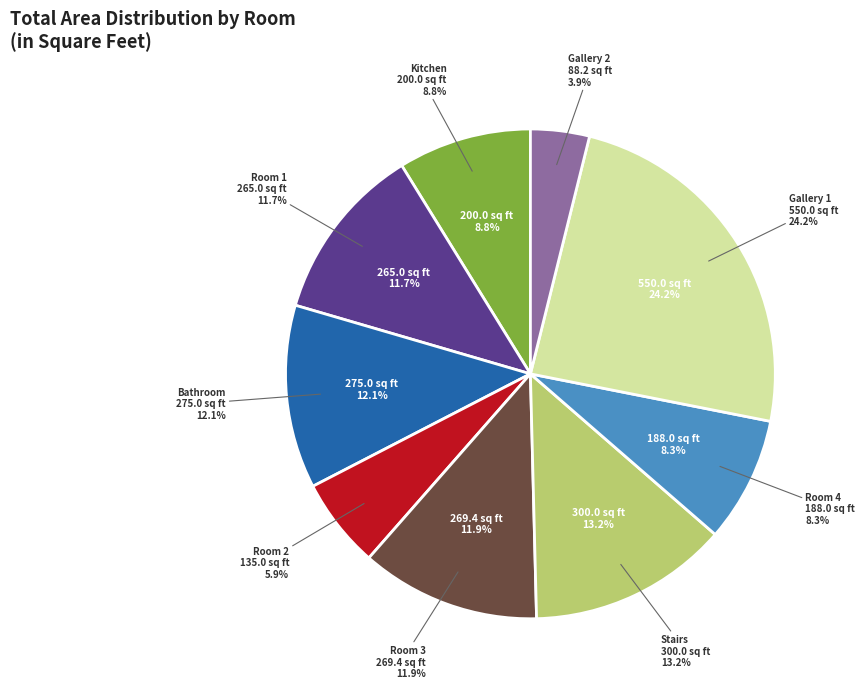

Does Bathroom account for over 50% of the chart?

No